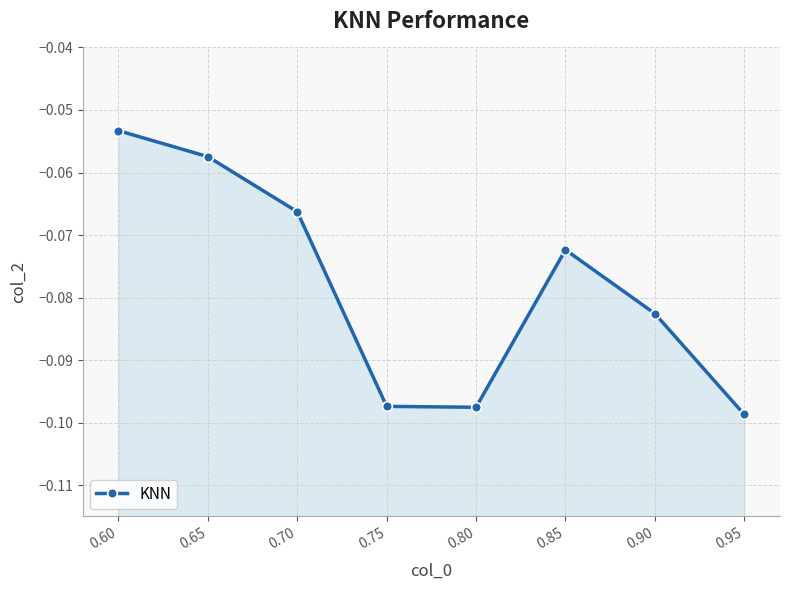

What is the smallest value displayed?

-0.1